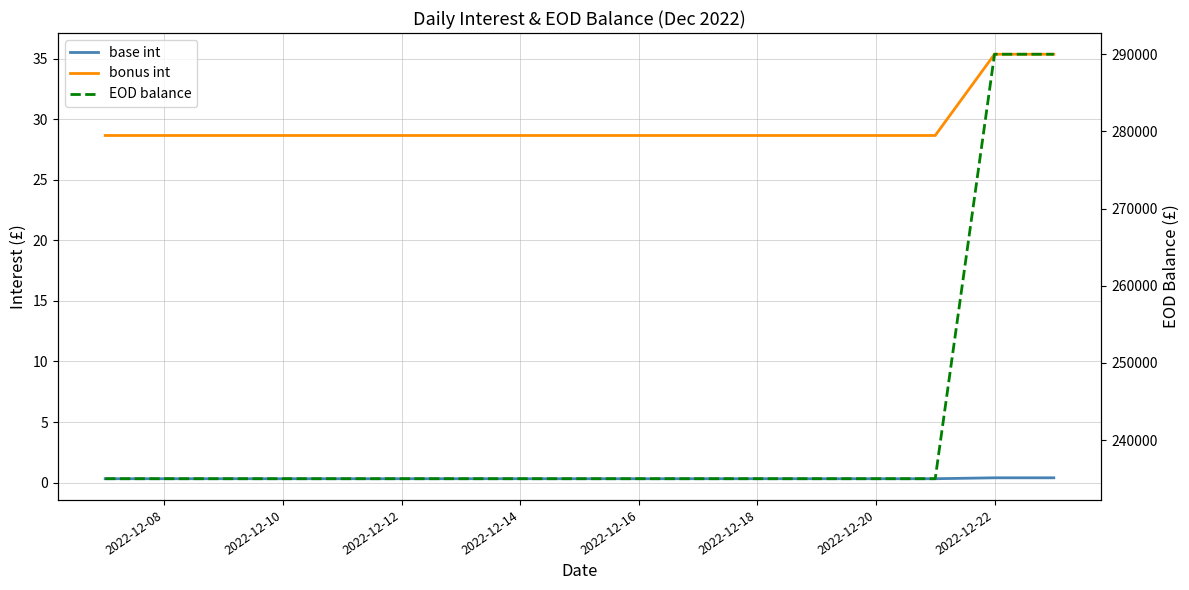

What is the highest value of the bonus int series?

35.4